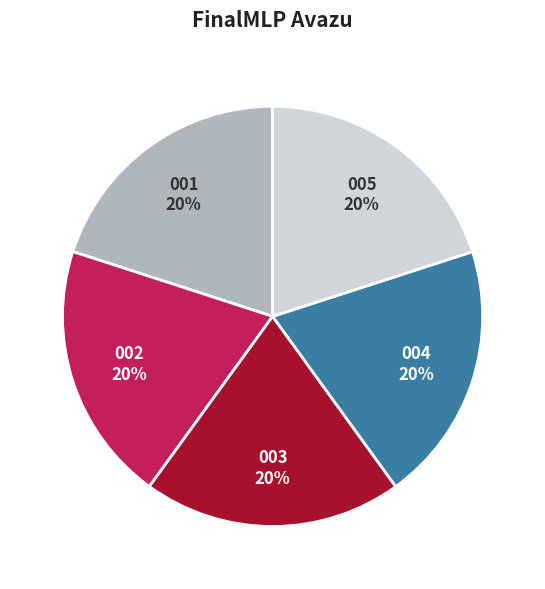

To the nearest percent, what is the average slice percentage?

20%